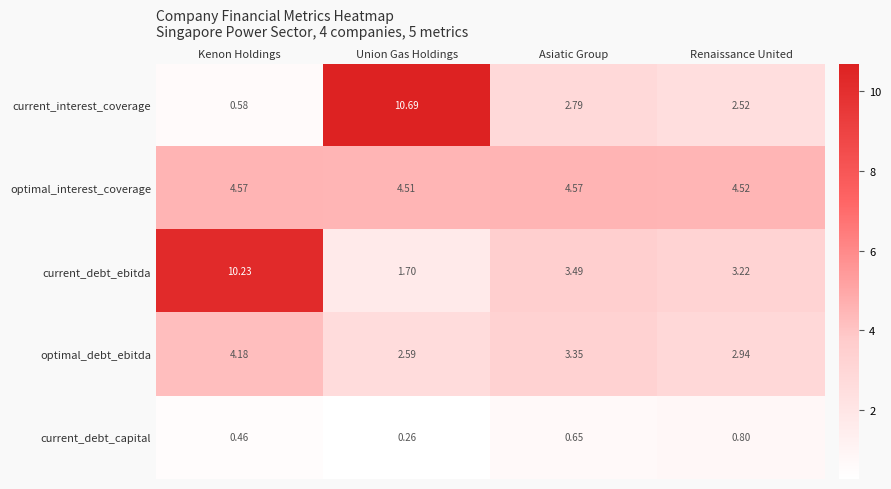

At which label does optimal_interest_coverage reach its minimum?

Union Gas Holdings